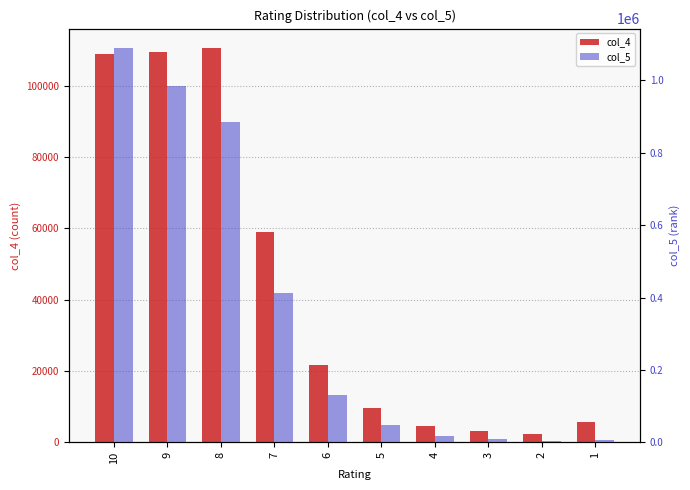

What is the difference between the col_5 values at 2 and 6?

126004